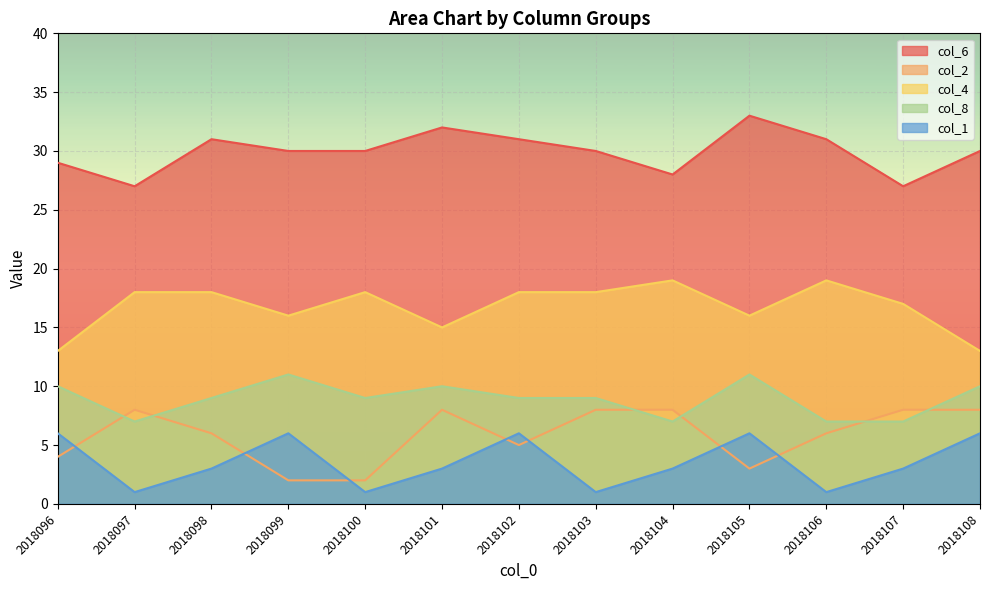

What is the highest value of the col_4 series?

19